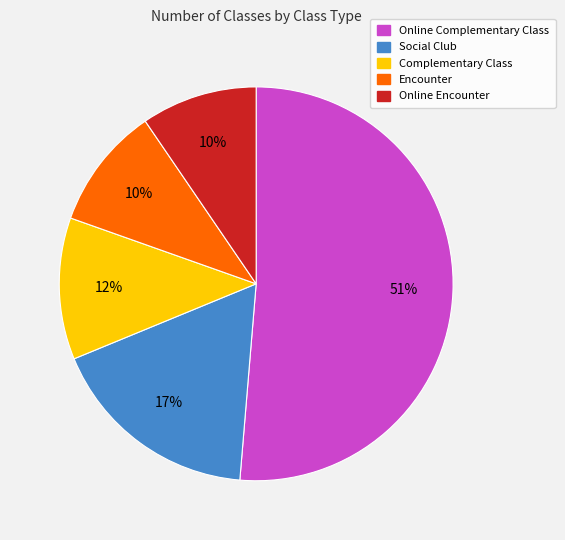

Is the sum of Encounter and Social Club greater than half?

No